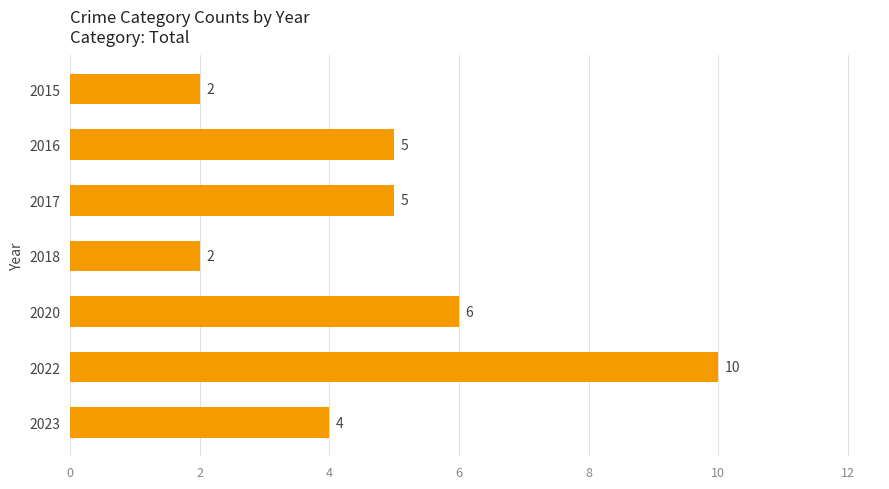

The chart shows a value of 2 at 2015. True or false?

True